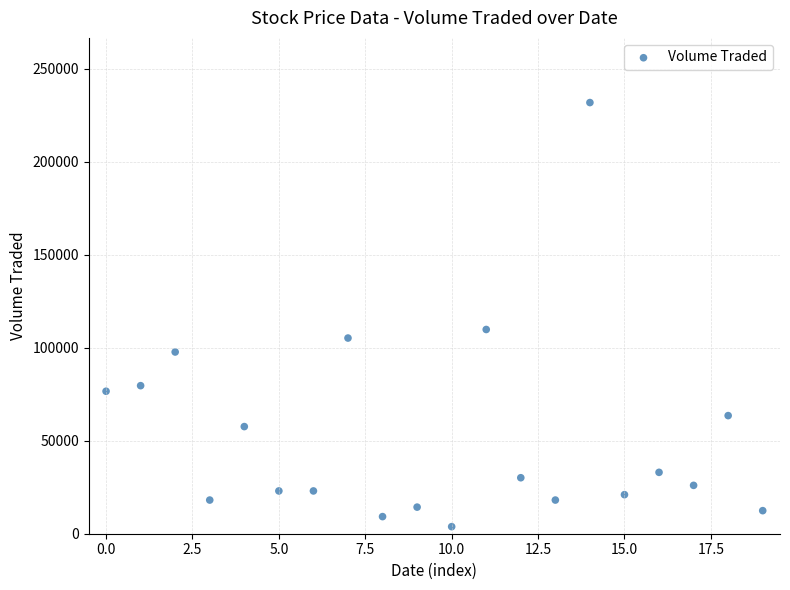

What Y value in the scatter plot is closest to 117800?

109800